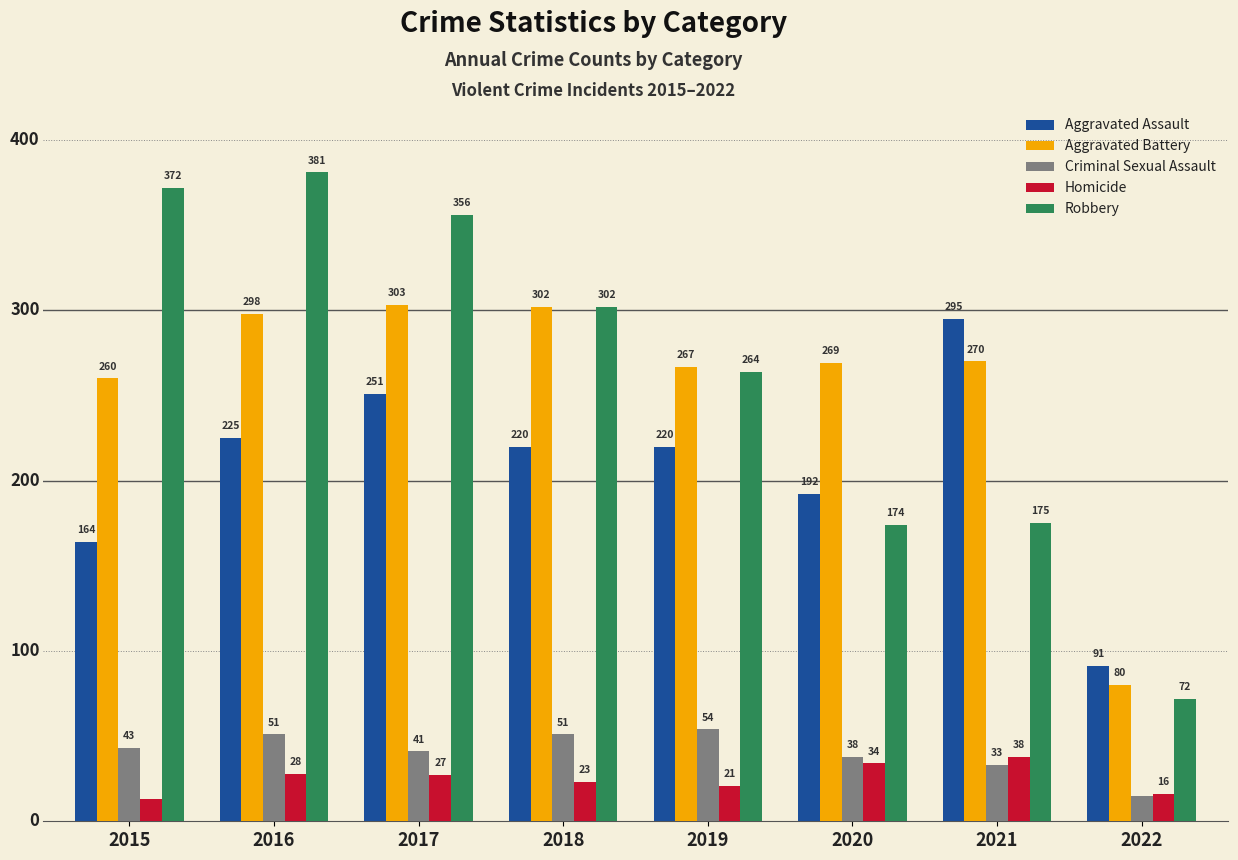

Where is Aggravated Assault nearest to the value 193?

2020